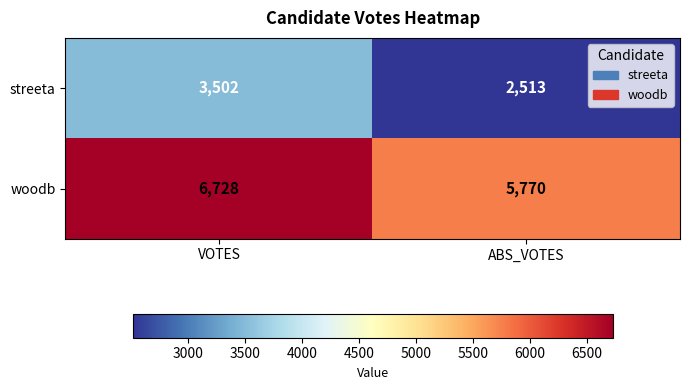

List the series in order of their peak value, lowest first.

streeta, woodb